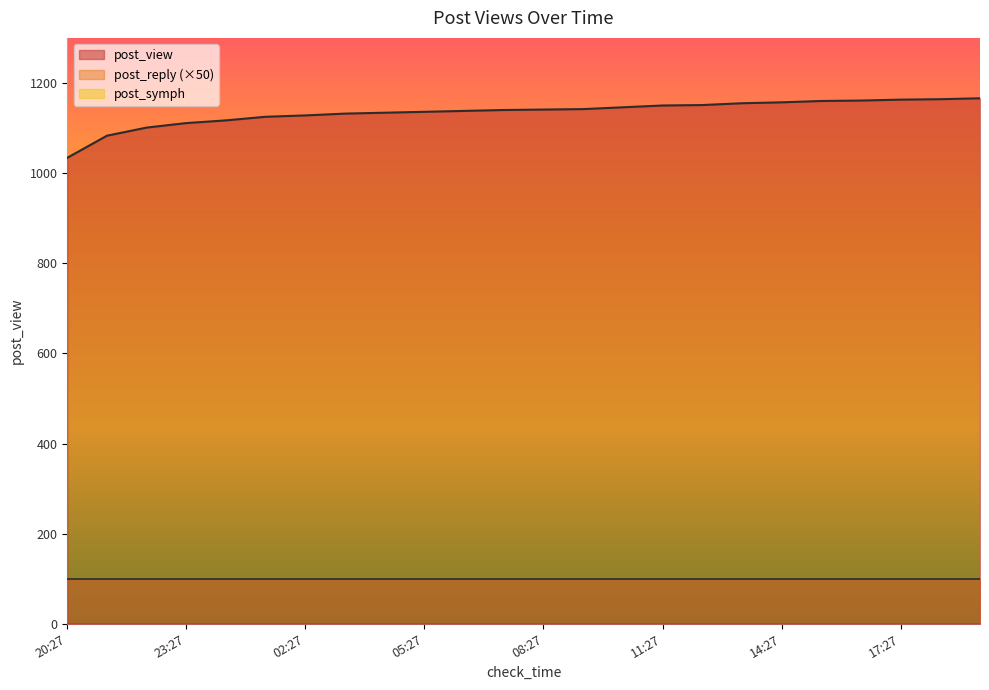

True or false: post_view has more than 2 points higher than both neighbors.

False